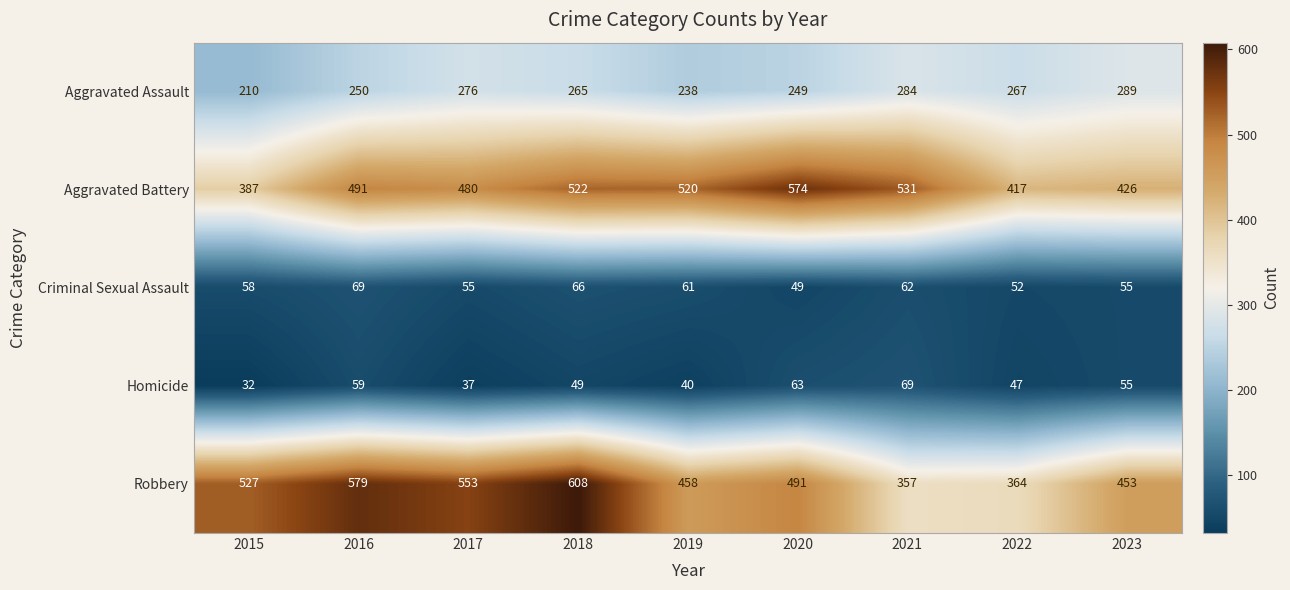

Between 2018 and 2023, which series saw the biggest shift?

Robbery